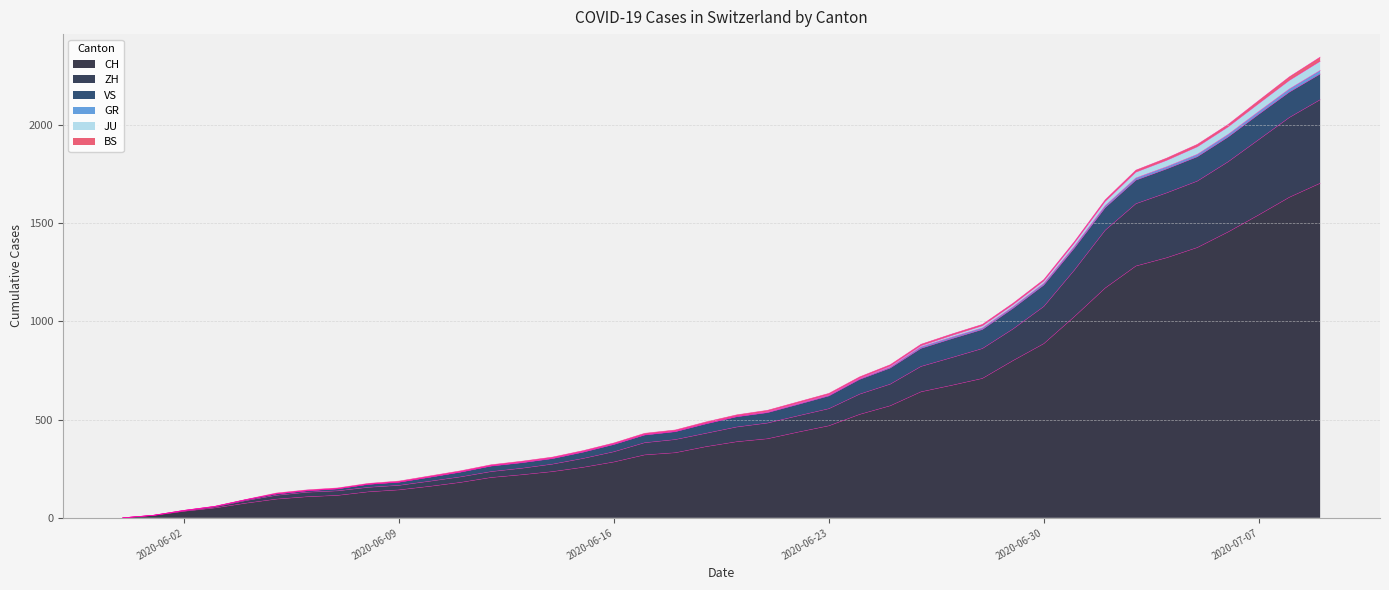

How many values in the GR series are below 524?

20